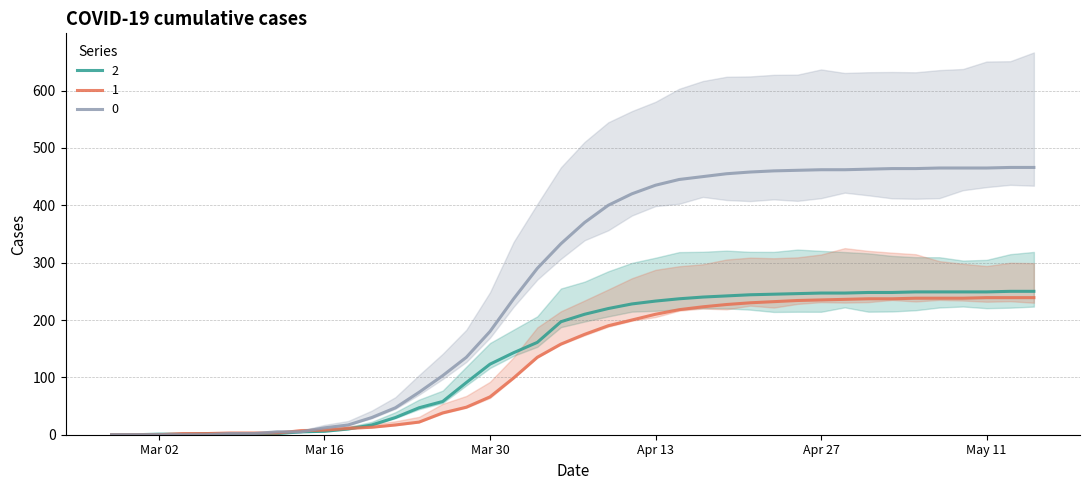

Where is 1 nearest to the value 119?

2020-04-03